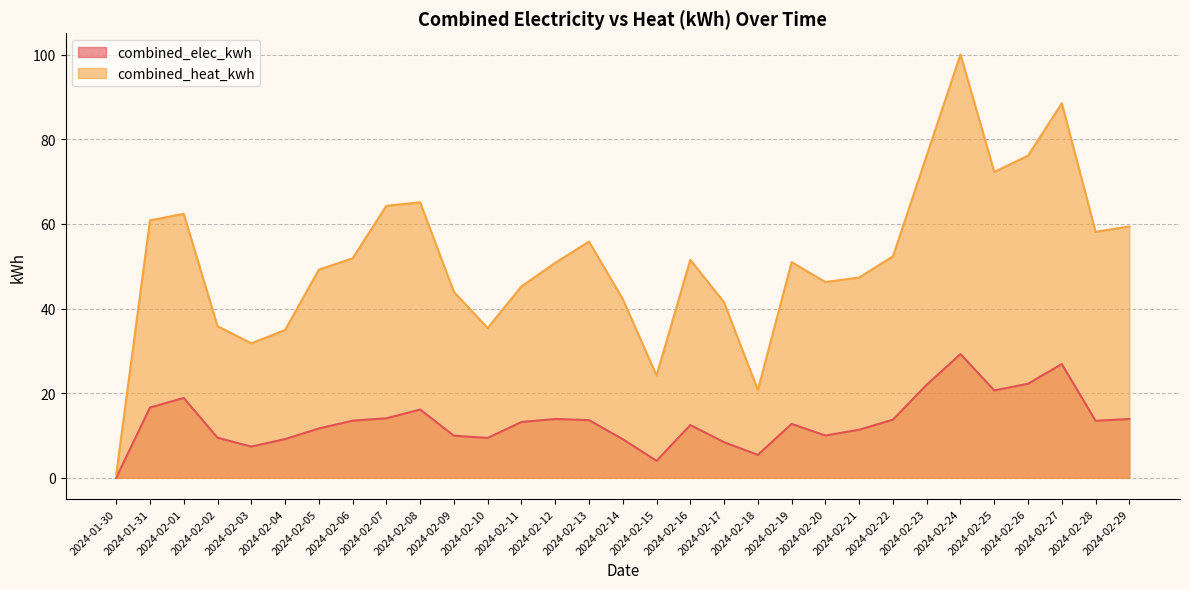

In combined_heat_kwh, how many points are lower than both neighbors (excluding endpoints)?

7